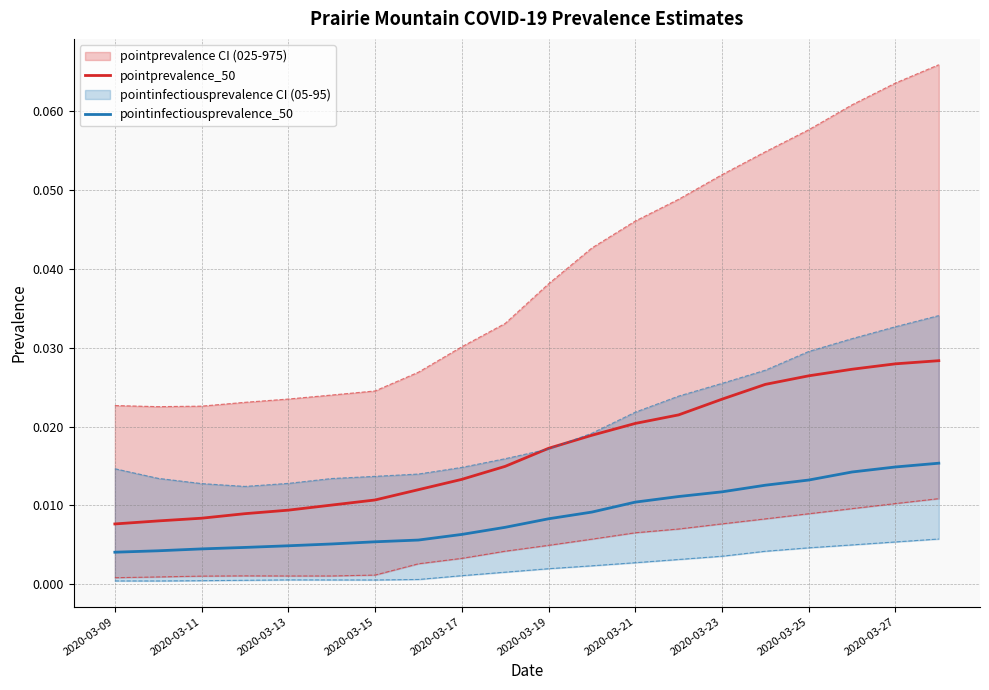

True or false: pointprevalence_50 and pointprevalence_025 intersect in this chart.

False